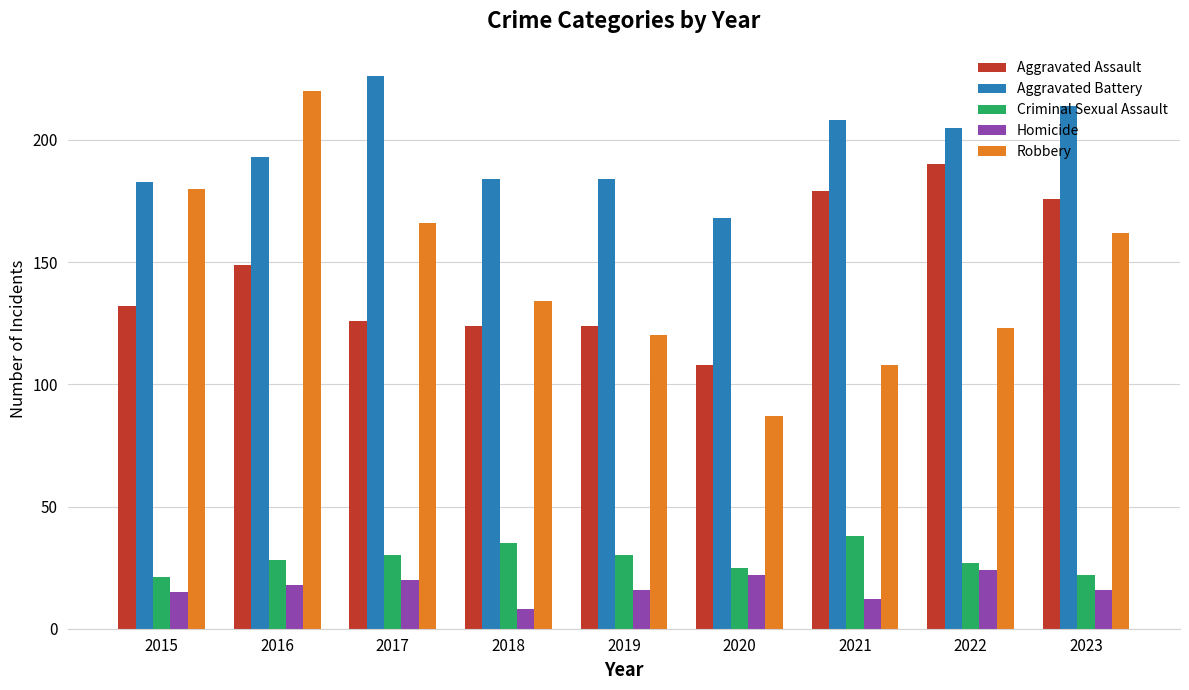

Rank the series at 2018 from lowest to highest value.

Homicide, Criminal Sexual Assault, Aggravated Assault, Robbery, Aggravated Battery